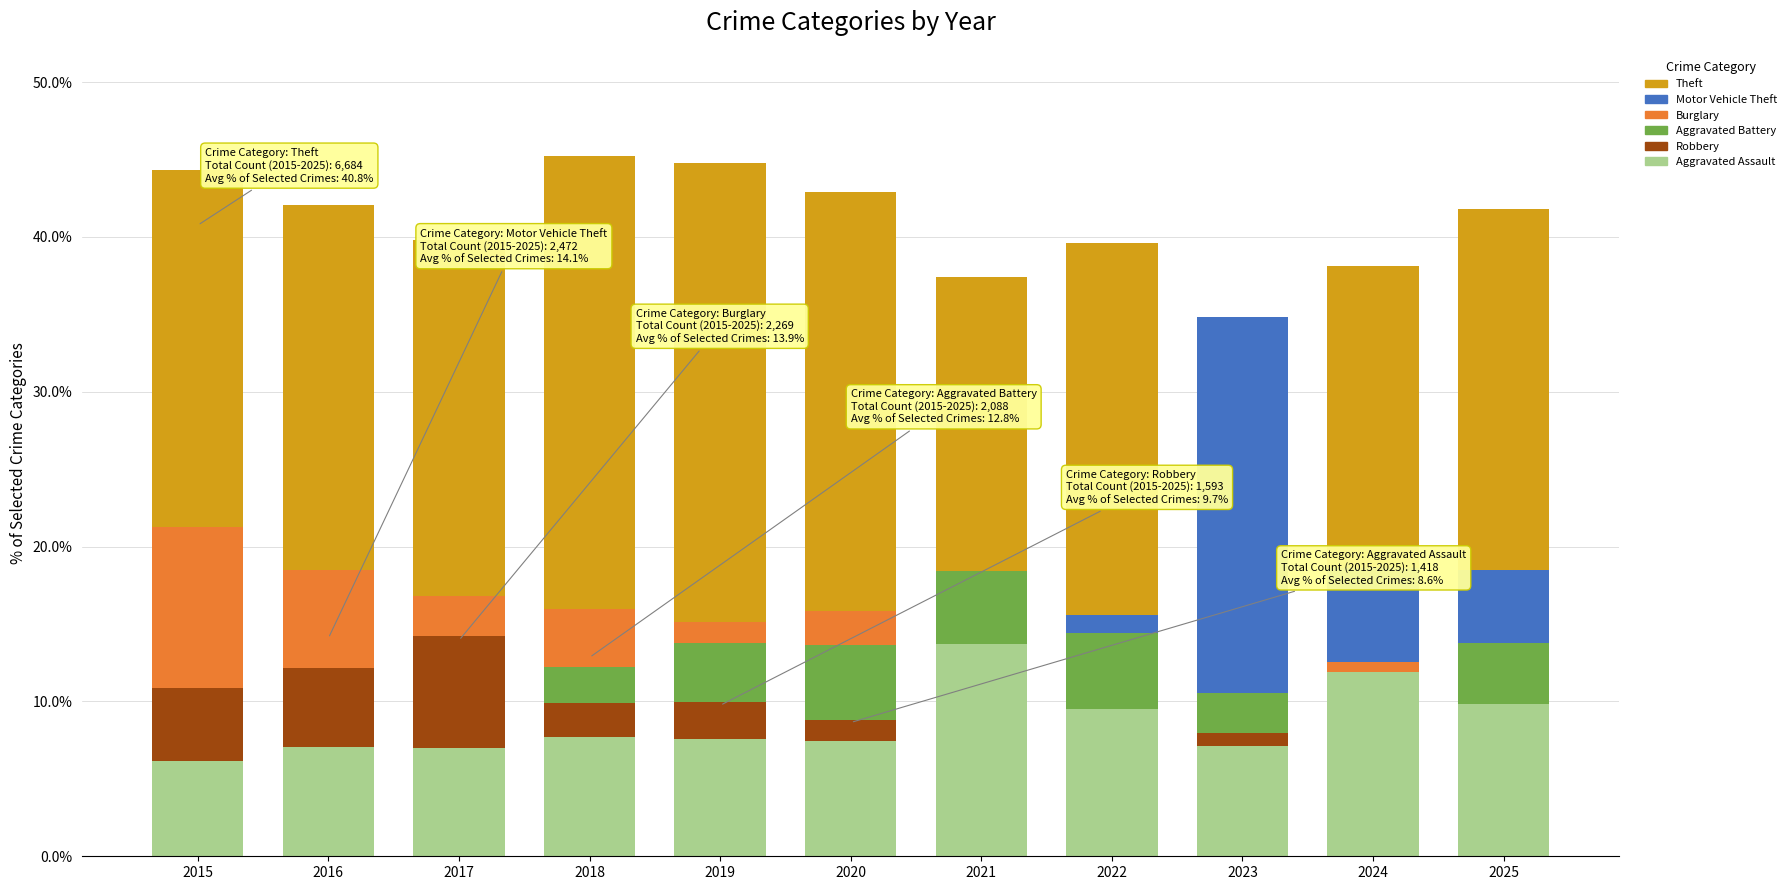

The Theft series shows 38.1 at 2024. True or false?

True